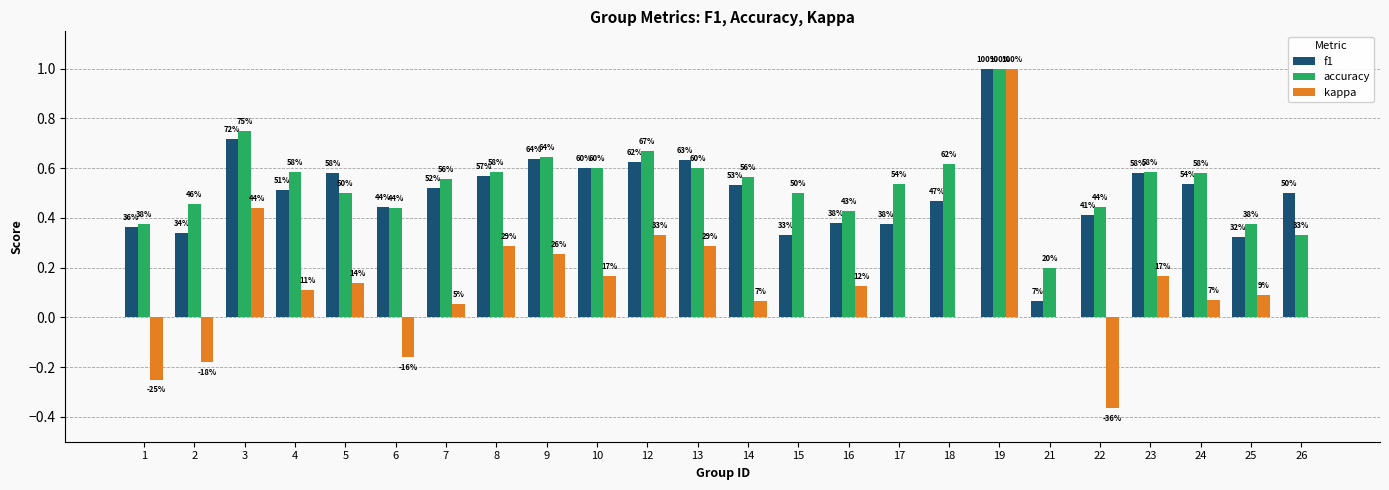

At which category does the chart reach its peak across all series?

19